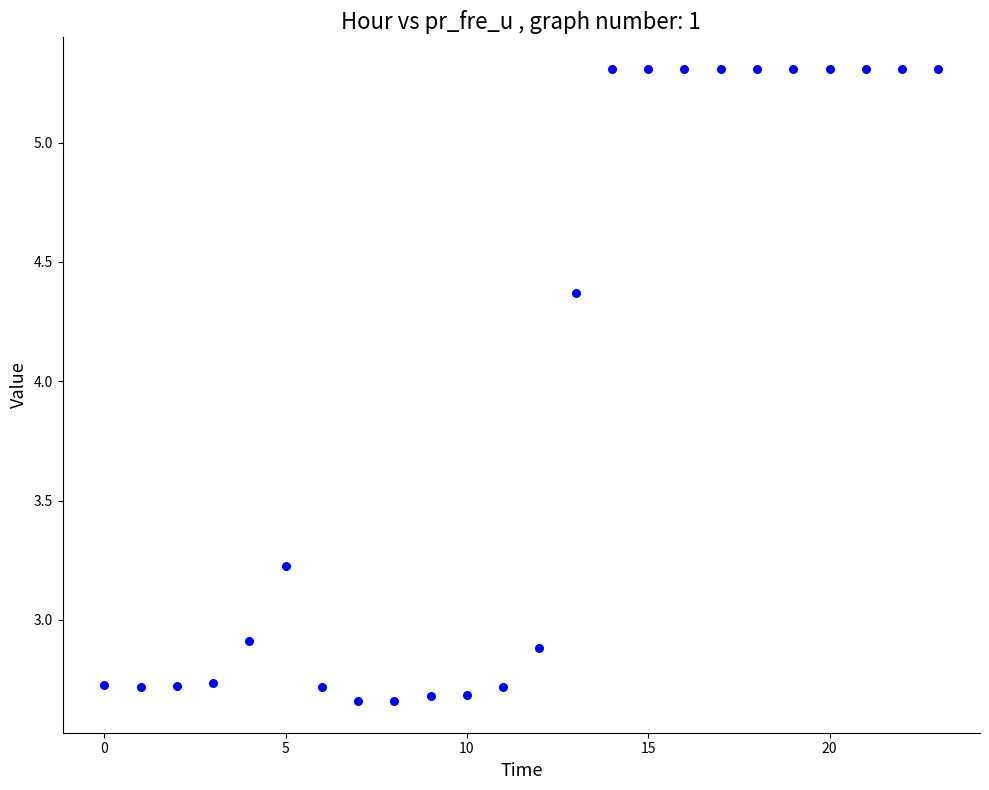

What is the range of Y values (max minus min)?

2.6